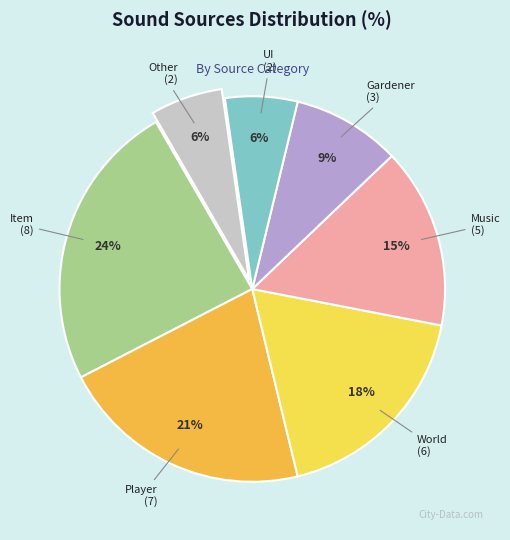

Is there a majority slice in this chart?

No